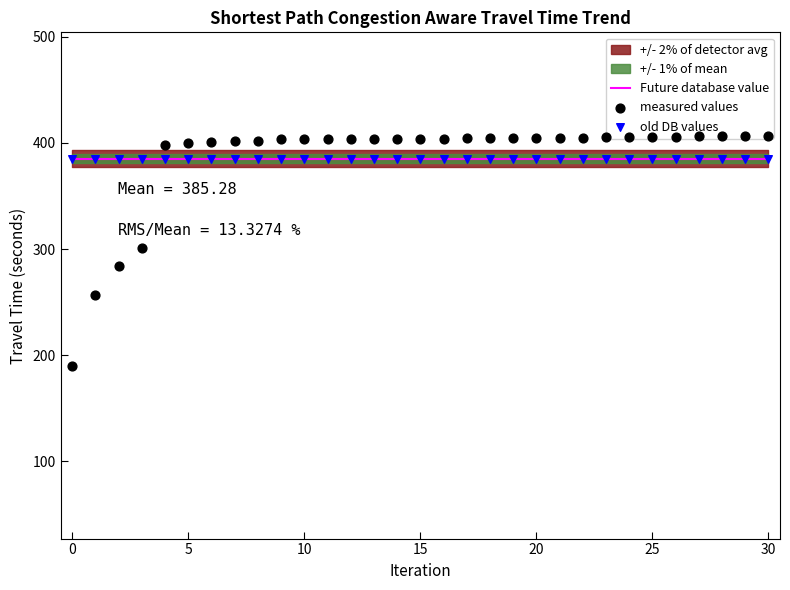

Which series has the largest Y range (max minus min)?

measured values